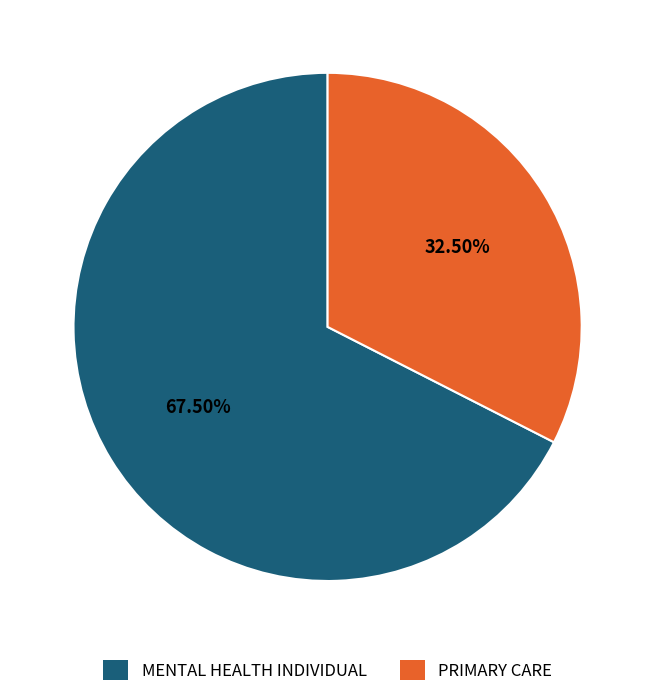

Rank the categories by value from lowest to highest.

PRIMARY CARE, MENTAL HEALTH INDIVIDUAL